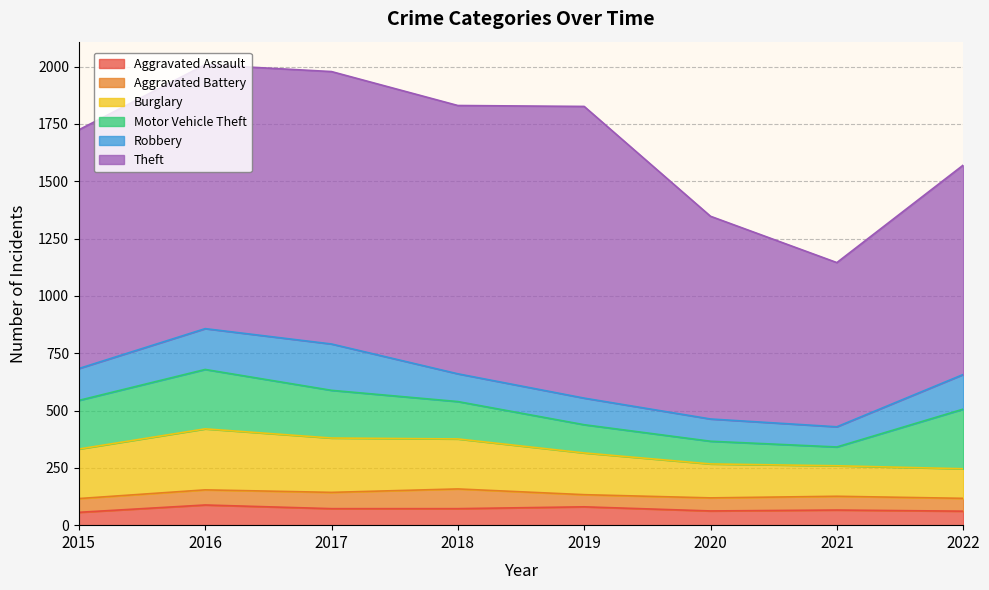

What is the value of the Robbery point at the 1st from the left?

139